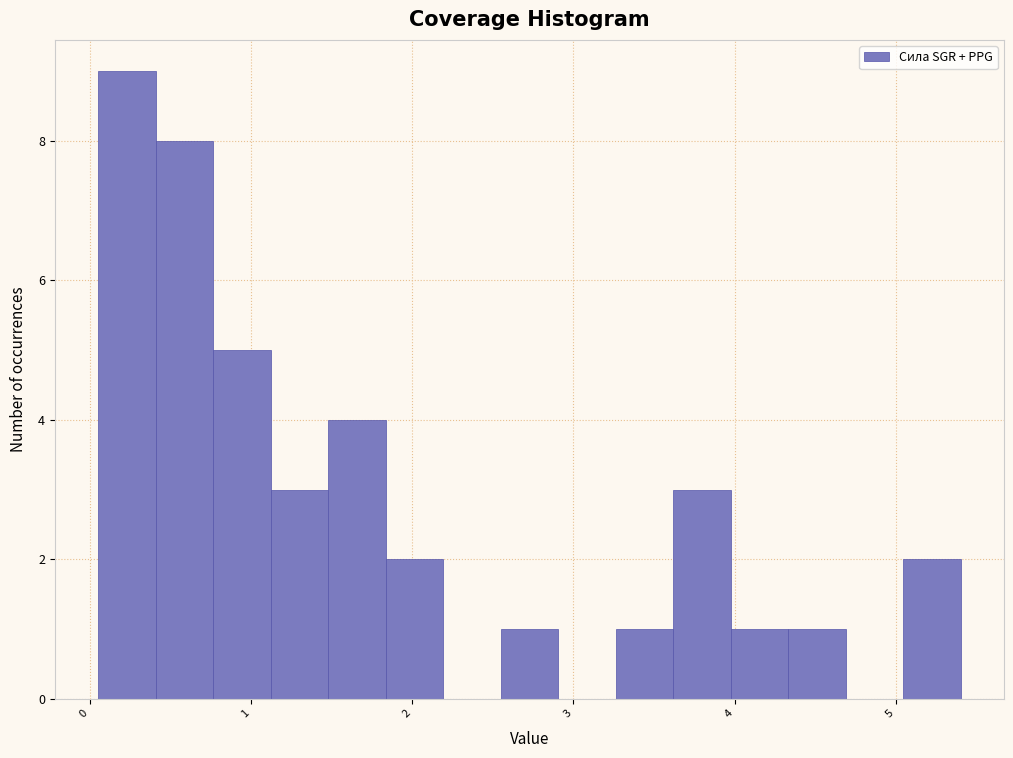

Around what value on the x-axis is the tallest bar? Give the approximate position of its centre, as read against the axis.

0.2